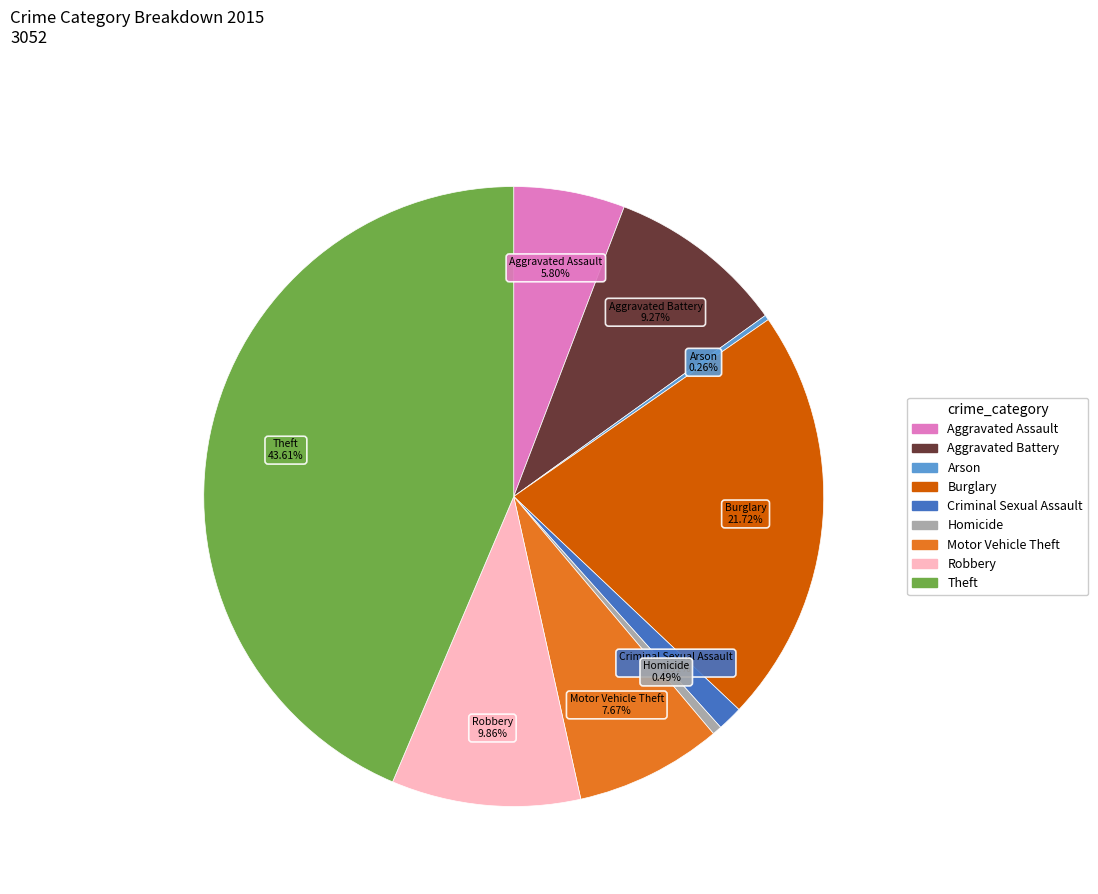

Between Aggravated Assault and Motor Vehicle Theft, which is larger?

Motor Vehicle Theft